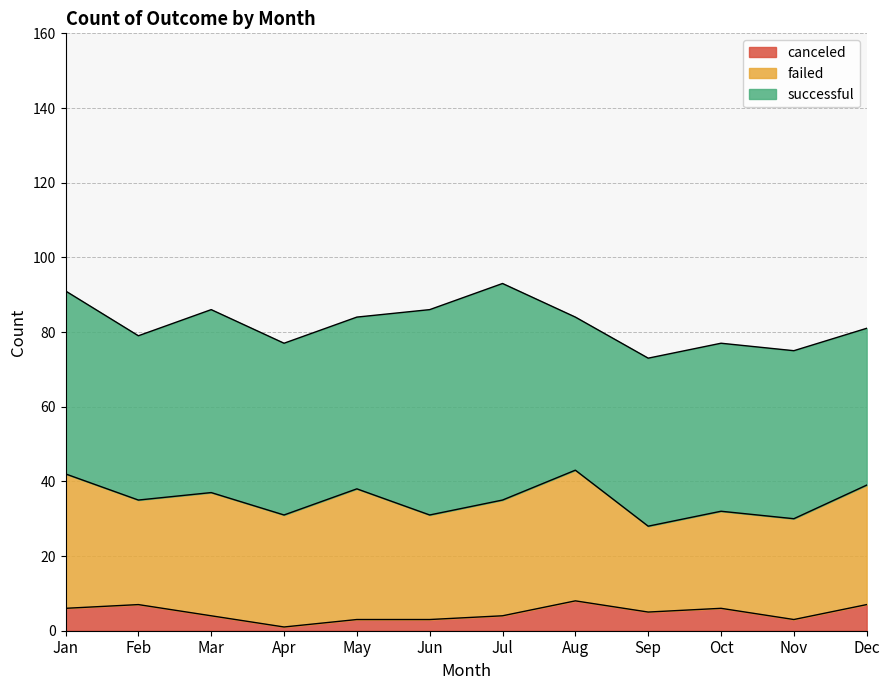

Reading left to right, list all the values displayed in this chart.

canceled: Jan=6	Feb=7	Mar=4	Apr=1	May=3	Jun=3	Jul=4	Aug=8	Sep=5	Oct=6	Nov=3	Dec=7
failed: Jan=36	Feb=28	Mar=33	Apr=30	May=35	Jun=28	Jul=31	Aug=35	Sep=23	Oct=26	Nov=27	Dec=32
successful: Jan=49	Feb=44	Mar=49	Apr=46	May=46	Jun=55	Jul=58	Aug=41	Sep=45	Oct=45	Nov=45	Dec=42